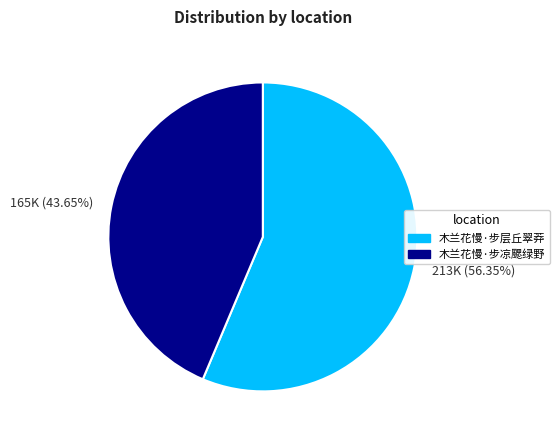

To the nearest percent, what percentage of the pie is 木兰花慢·步凉颸绿野?

44%